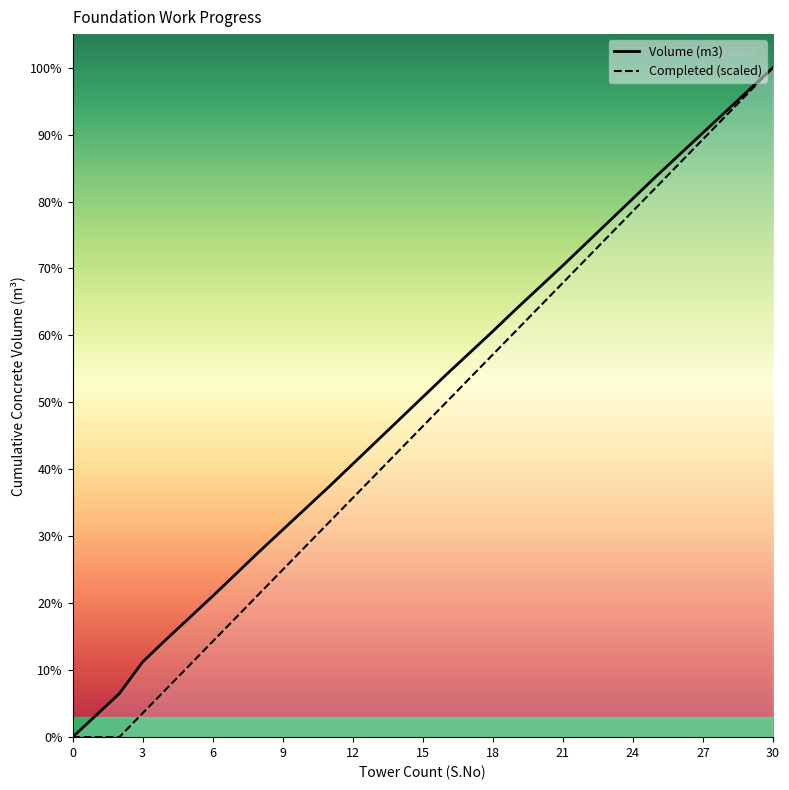

Between 5 and 24, which is larger?

24